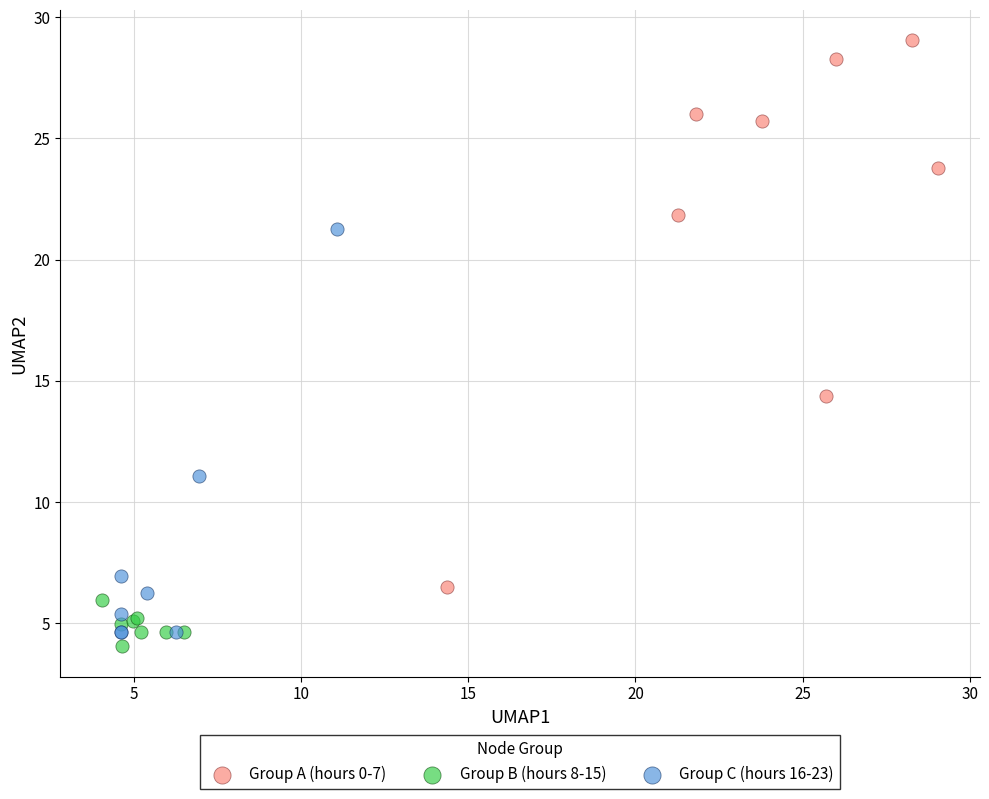

Which series has the widest spread of Y values?

Group A (hours 0-7)